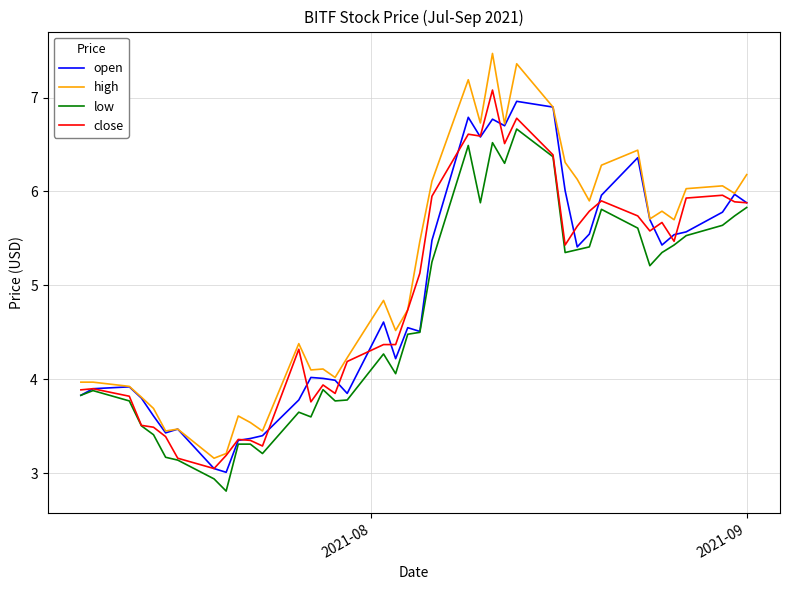

Which series has the largest total across all categories?

high